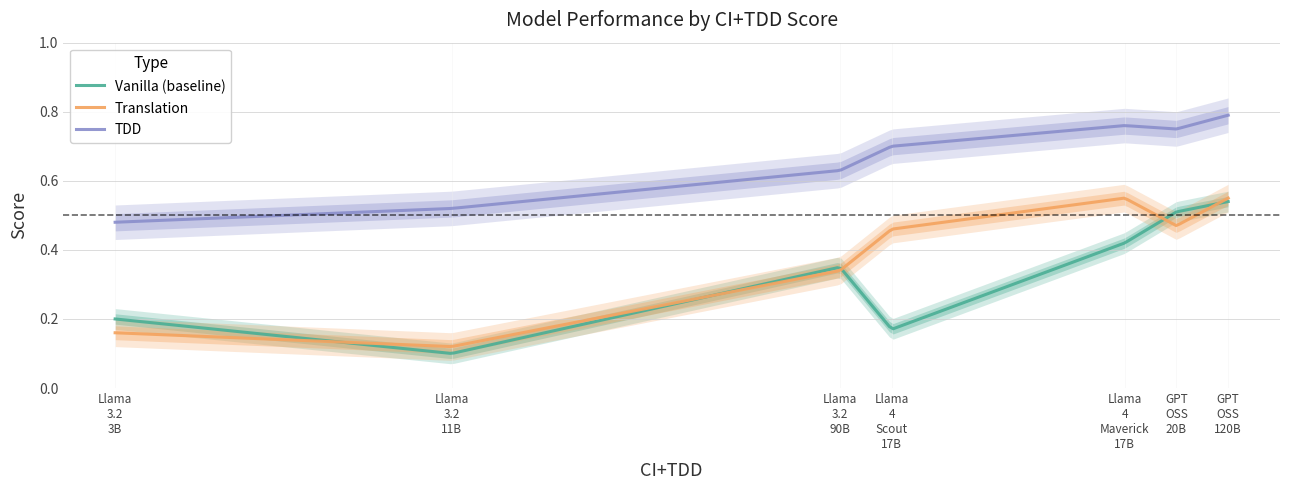

List the labels in order of Translation value, largest first.

Llama 4 Maverick 17B, GPT OSS 120B, GPT OSS 20B, Llama 4 Scout 17B, Llama 3.2 90B, Llama 3.2 3B, Llama 3.2 11B